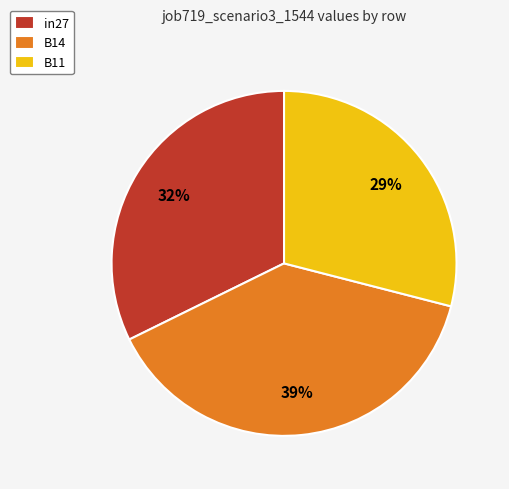

To the nearest percent, what percentage of the pie is B14?

39%